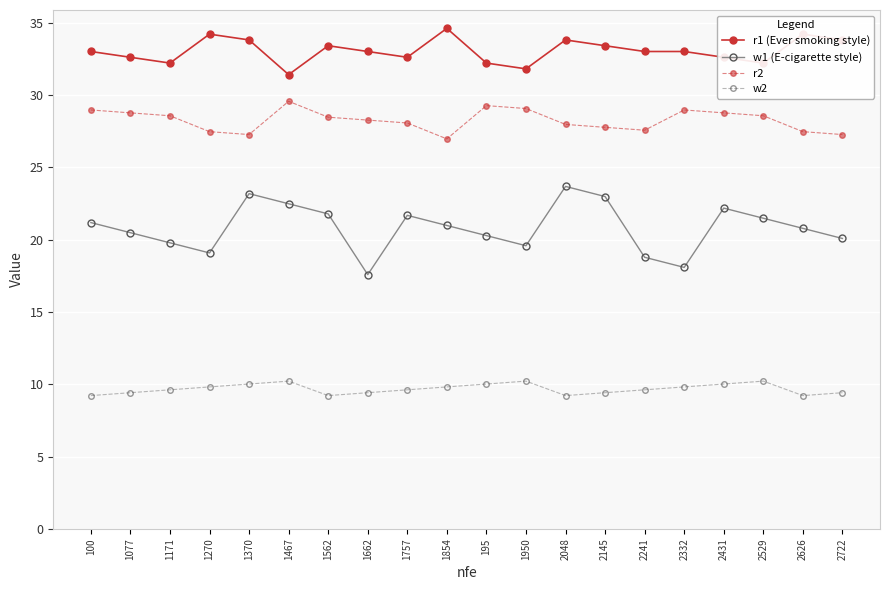

True or false: w2 has a value of 16.6 at 1467.

False